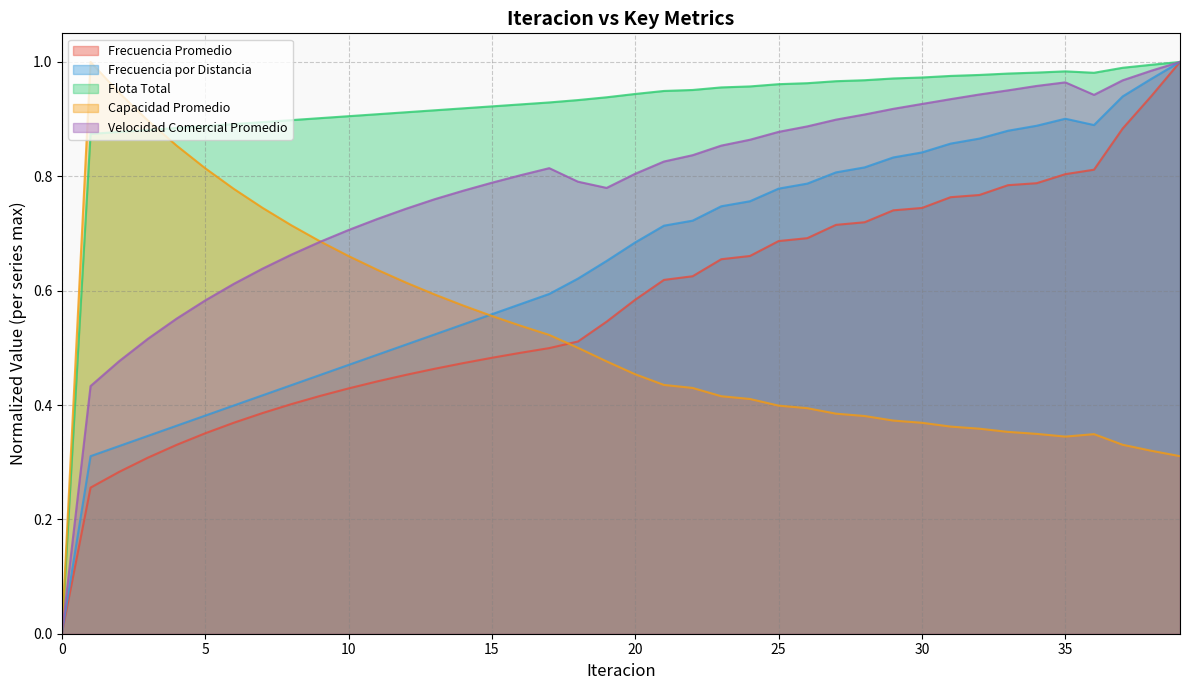

Is it true that Flota Total equals 1.0 at 27?

True